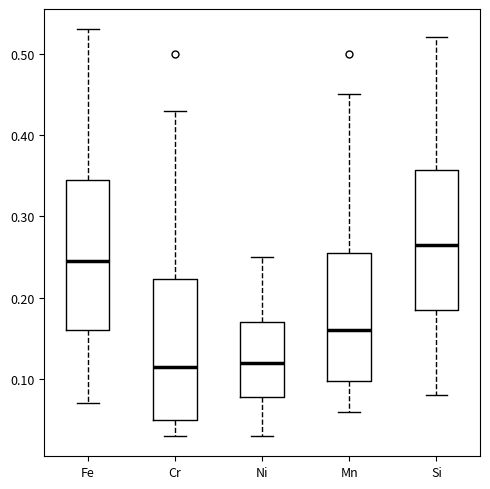

Comparing the boxes themselves (not the whiskers), which one is the tallest?

Fe